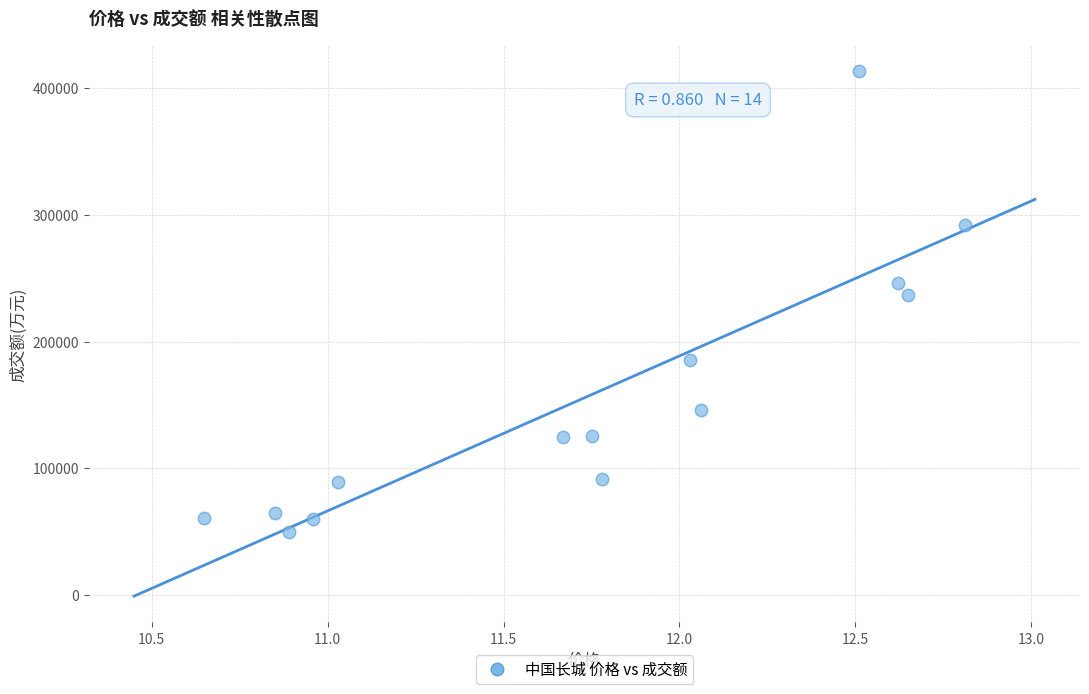

What Y value in the scatter plot is closest to 231396?

236609